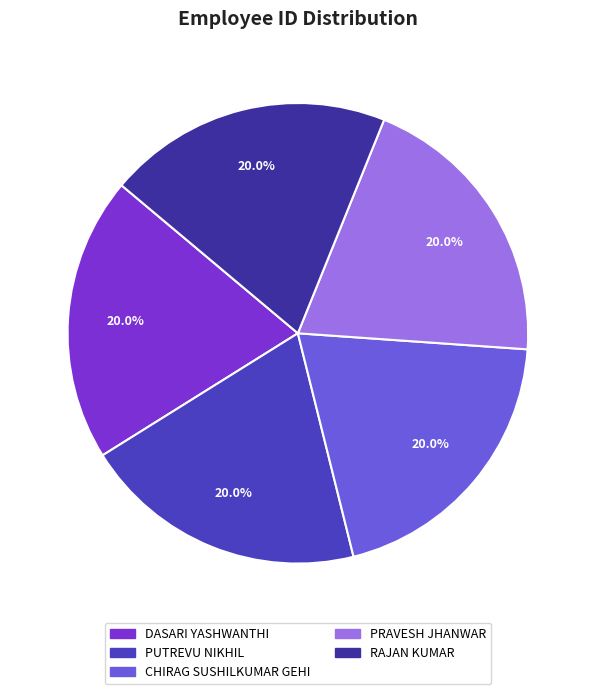

Rank the categories by value from lowest to highest.

DASARI YASHWANTHI, PUTREVU NIKHIL, RAJAN KUMAR, CHIRAG SUSHILKUMAR GEHI, PRAVESH JHANWAR